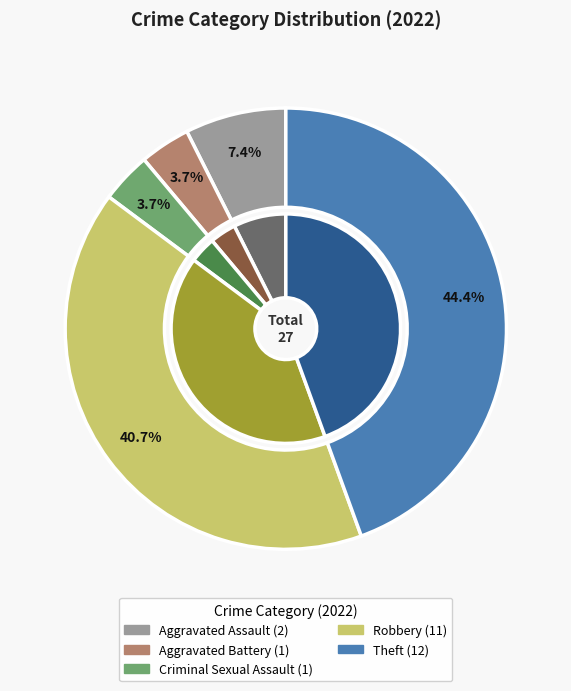

Does Aggravated Assault represent more than half of the total?

No